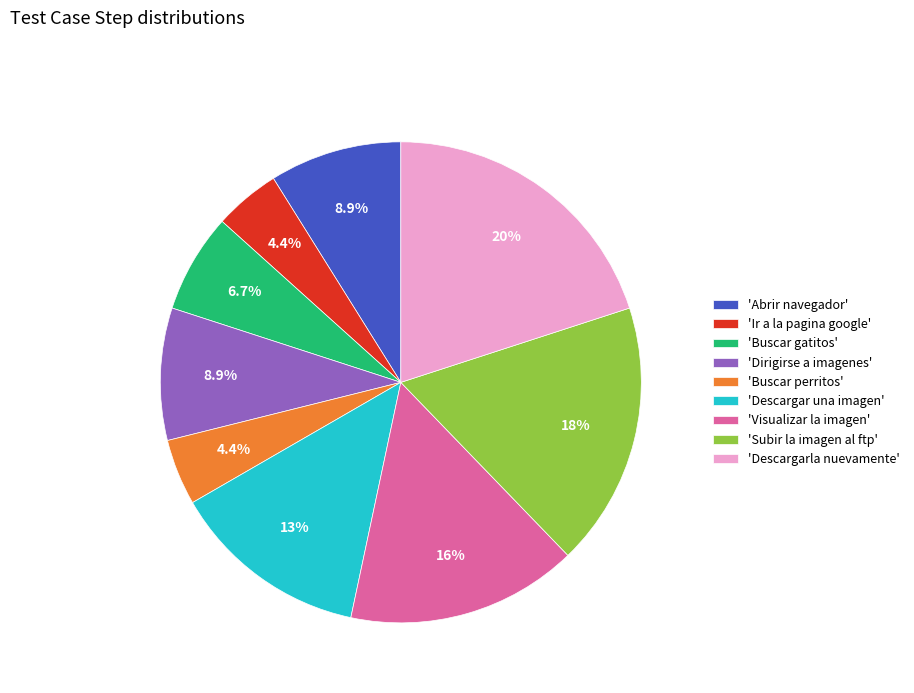

Approximately how many times larger is the value at 'Buscar perritos' compared to 'Ir a la pagina google'?

1.0